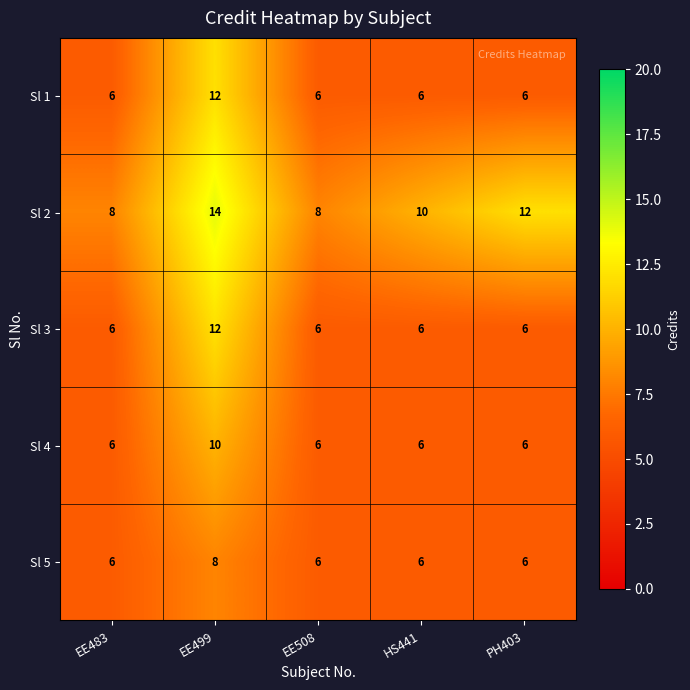

What is the maximum value for Sl 5?

8